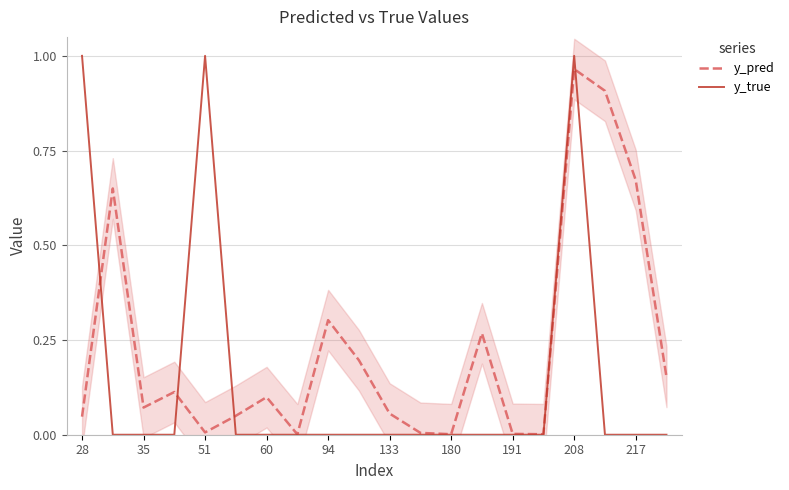

True or false: y_pred has a value of 0.1 at 60.

True